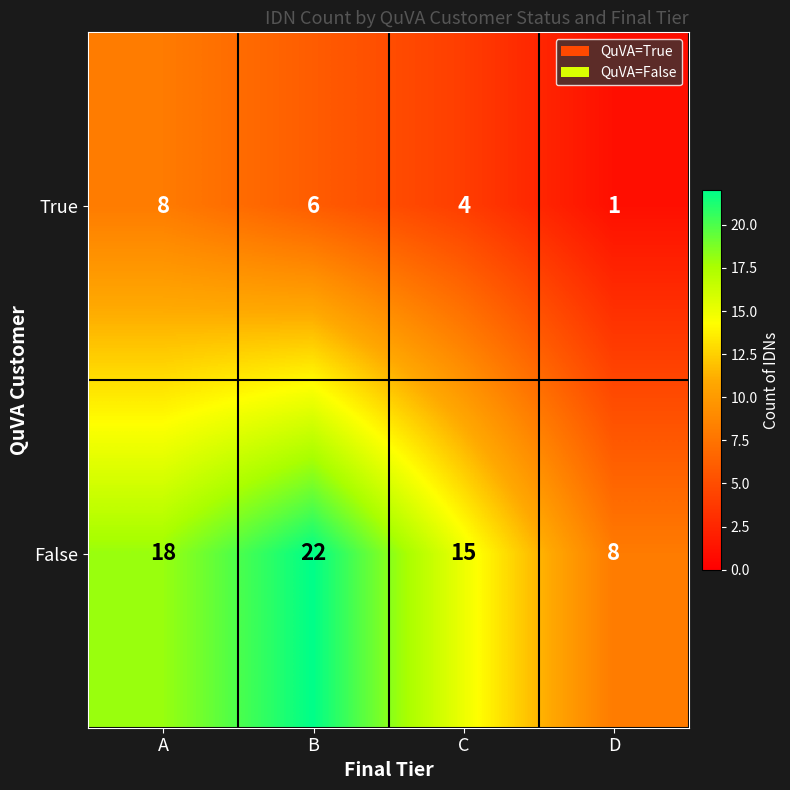

How many distinct data groups are displayed?

2